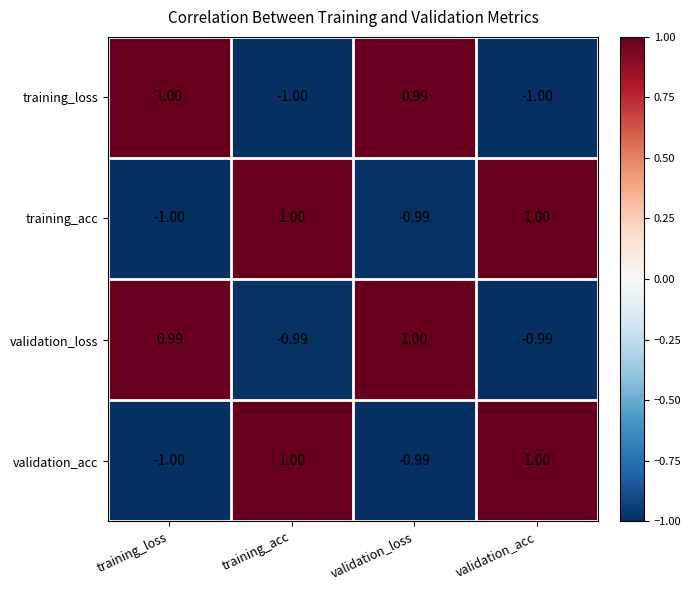

How many distinct data groups are displayed?

4